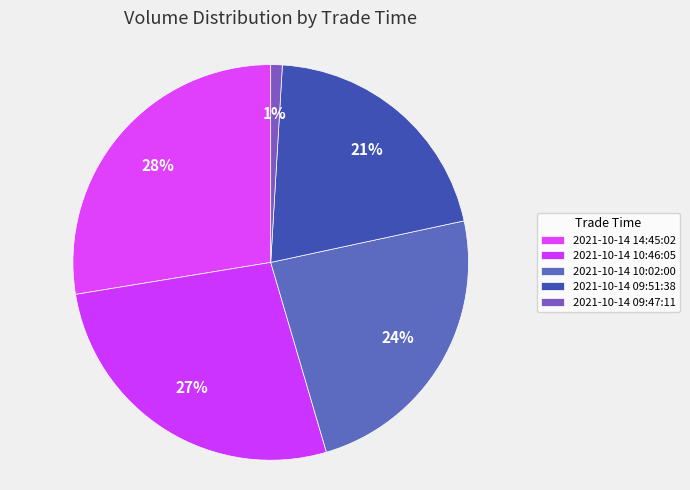

Count the number of slices in the pie.

5